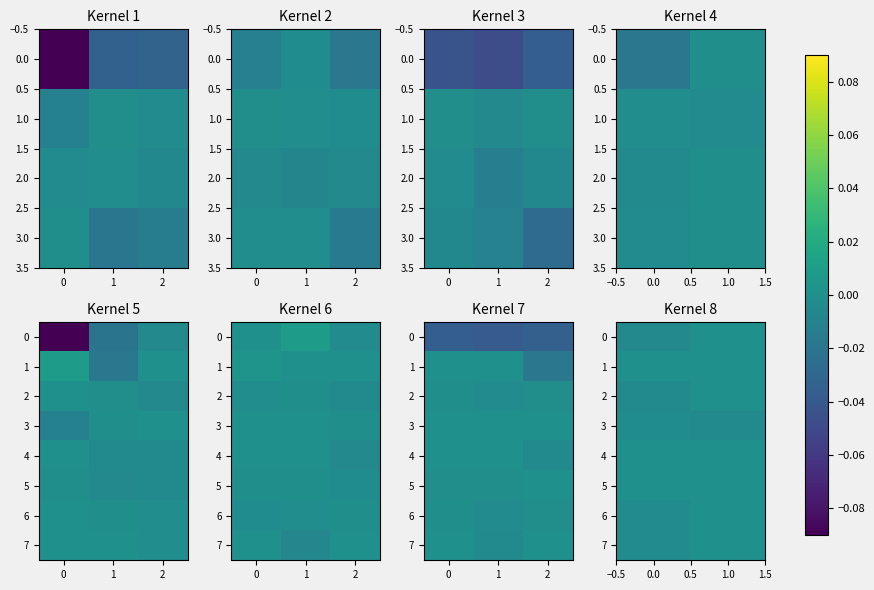

How many values in the 7 series are below 0?

1